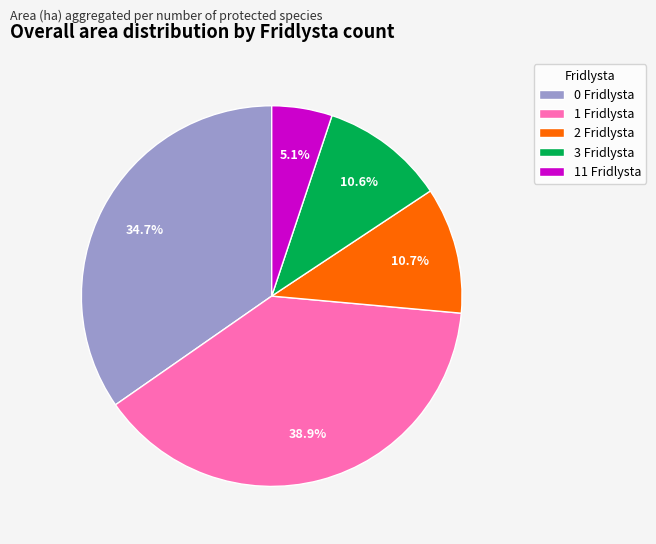

Which category has the smallest portion of the pie?

11 Fridlysta